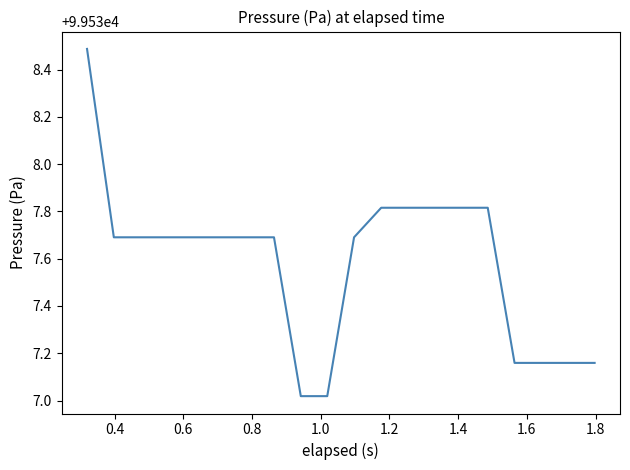

What is the greatest value displayed?

99538.5